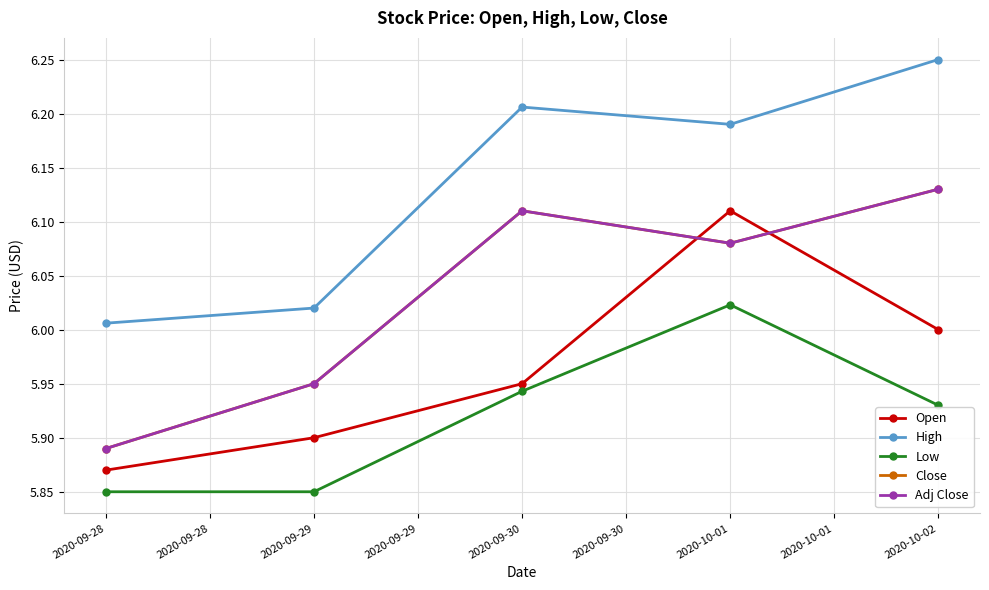

What is the minimum value for Low?

5.8